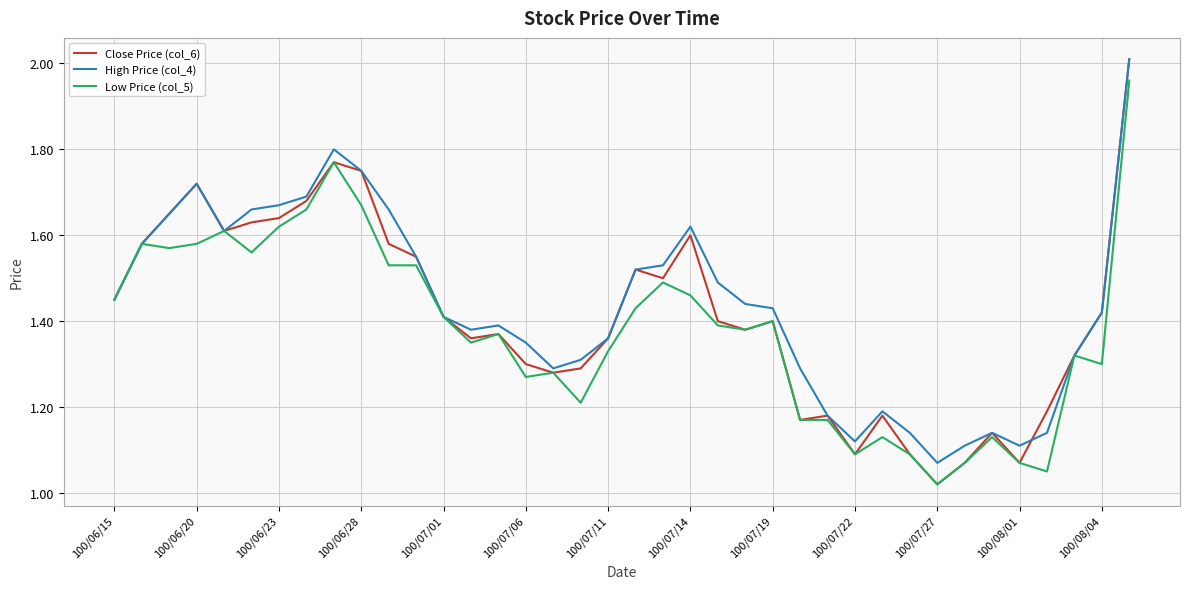

What are all the series names shown in the legend?

Close Price (col_6), High Price (col_4), Low Price (col_5)